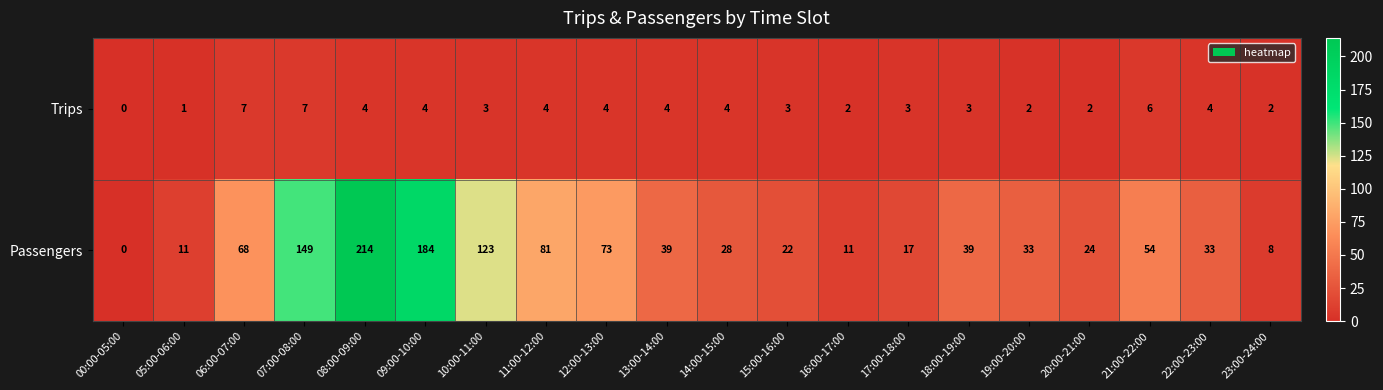

Rank the series at 12:00-13:00 from lowest to highest value.

Trips, Passengers